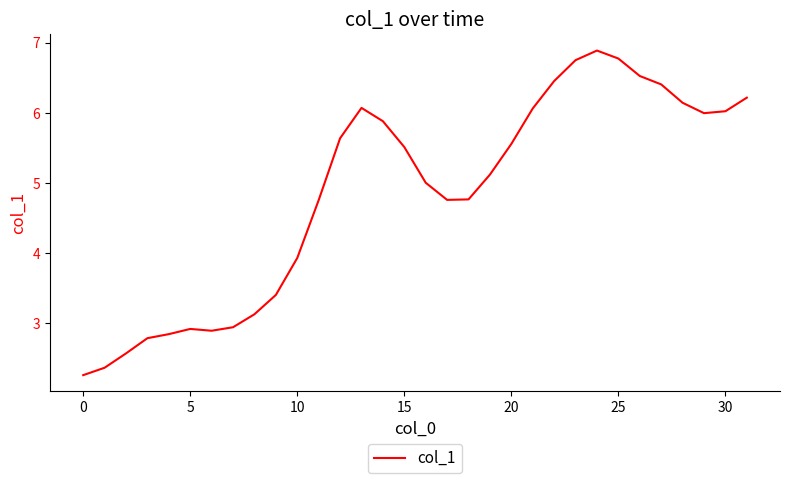

What is the minimum value shown in the chart?

2.3